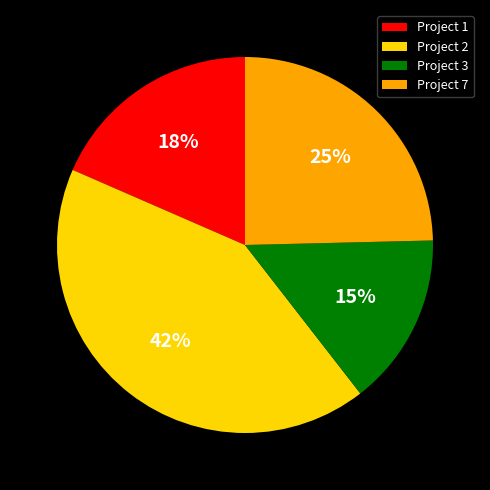

What percentage is the Project 3 slice, to the nearest percent?

15%